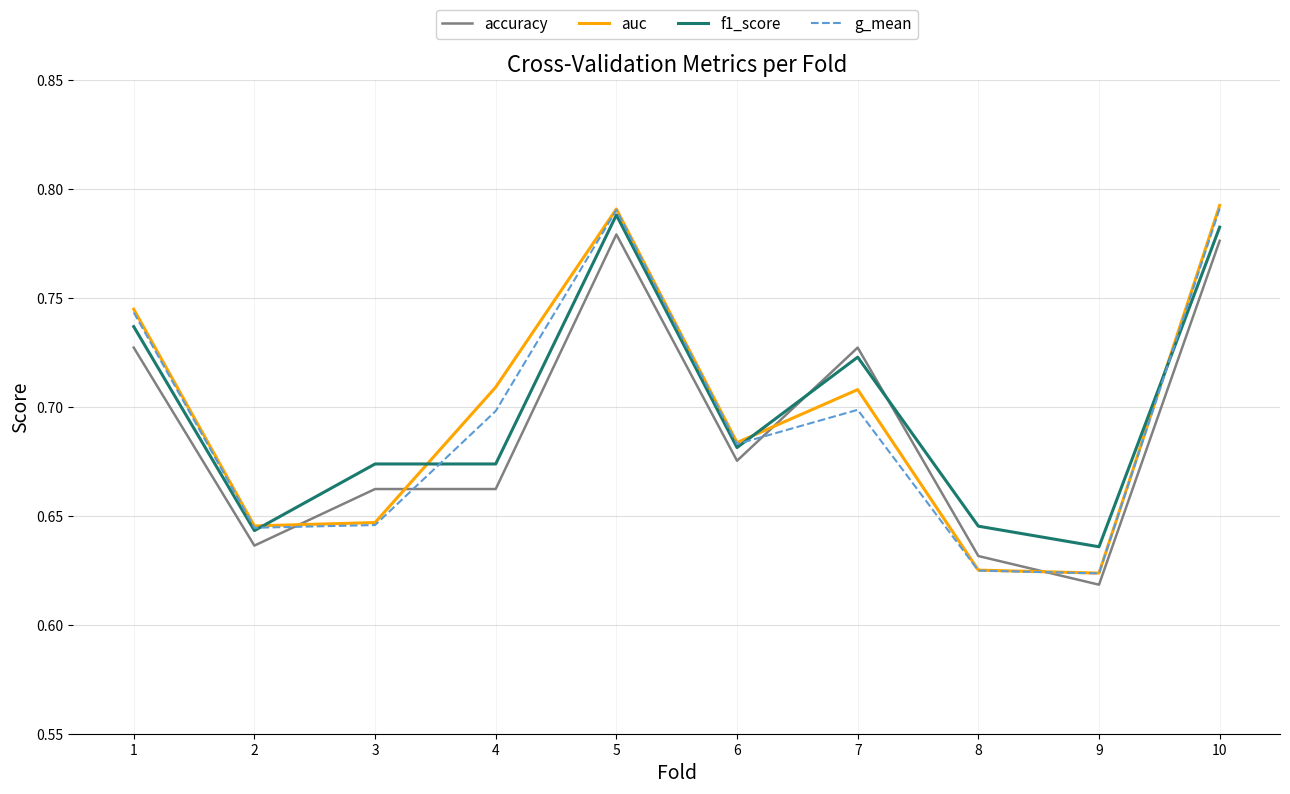

What are all the series names shown in the legend?

accuracy, auc, f1_score, g_mean